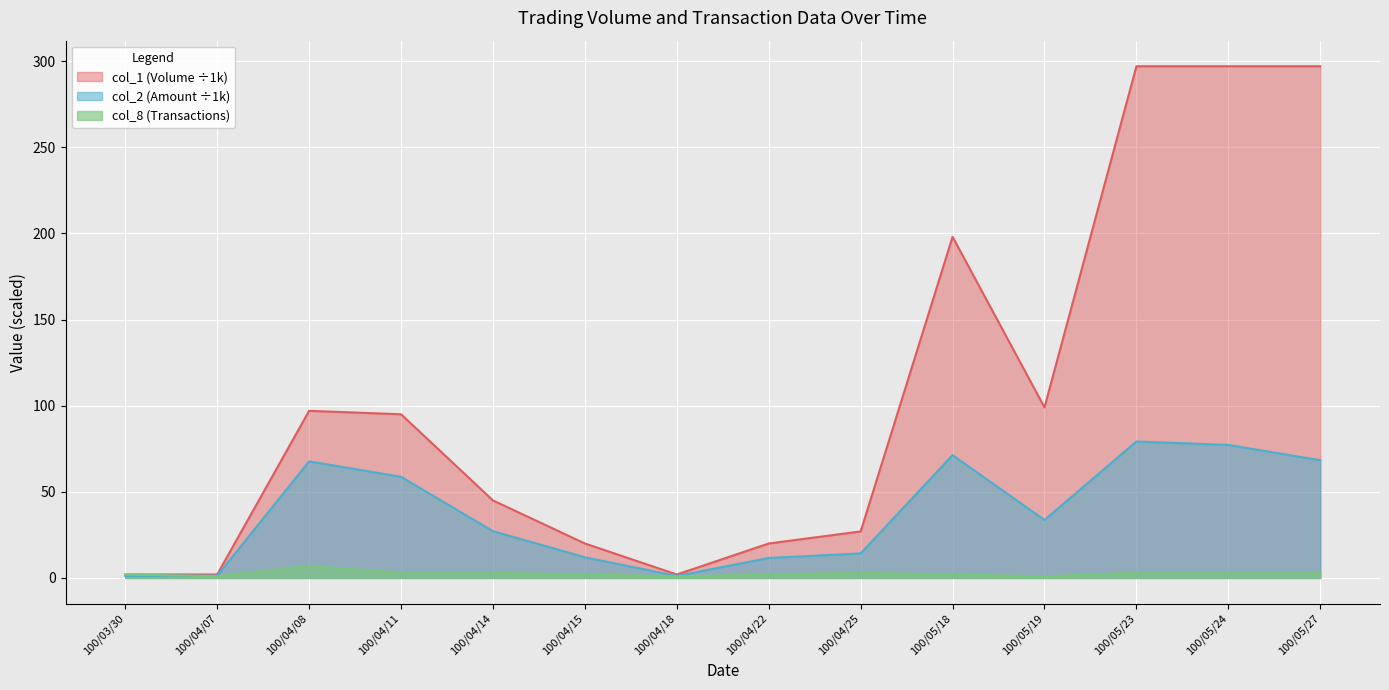

True or false: col_2 has more than 2 interior local peaks.

True